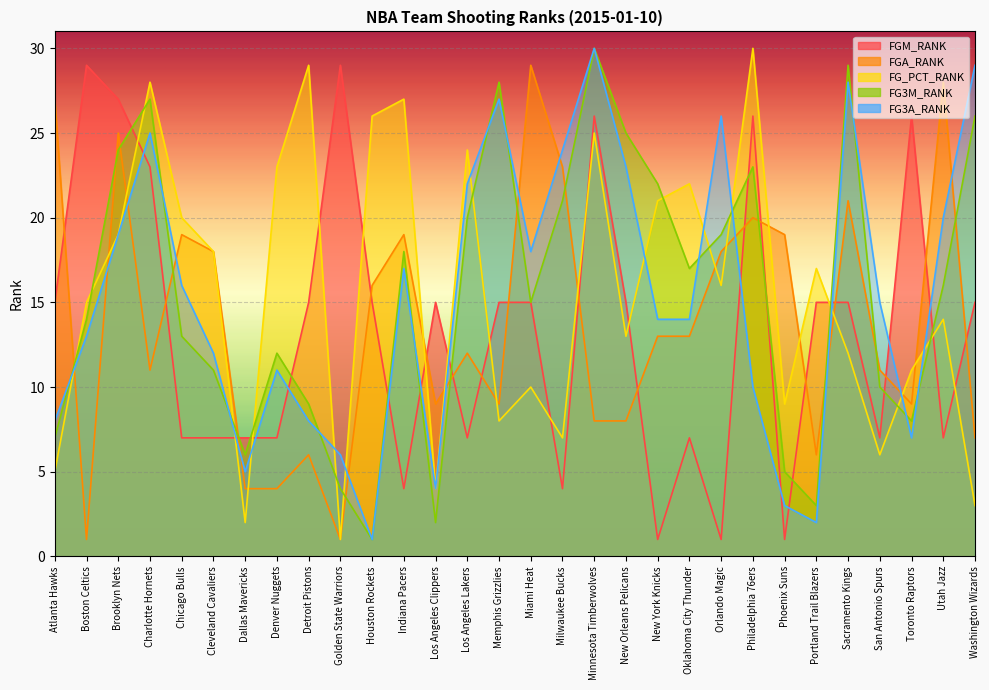

Reading left to right, transcribe all the data shown in this chart.

FGM_RANK: 15	29	27	23	7	7	7	7	15	29	15	4	15	7	15	15	4	26	15	1	7	1	26	1	15	15	7	26	7	15
FGA_RANK: 27	1	25	11	19	18	4	4	6	1	16	19	9	12	9	29	23	8	8	13	13	18	20	19	6	21	11	9	28	7
FG_PCT_RANK: 5	15	19	28	20	18	2	23	29	1	26	27	4	24	8	10	7	25	13	21	22	16	30	9	17	12	6	11	14	3
FG3M_RANK: 7	14	24	27	13	11	6	12	9	4	1	18	2	20	28	15	21	30	25	22	17	19	23	5	3	29	10	8	16	26
FG3A_RANK: 8	13	19	25	16	12	5	11	8	6	1	17	4	22	27	18	24	30	23	14	14	26	10	3	2	28	15	7	20	29